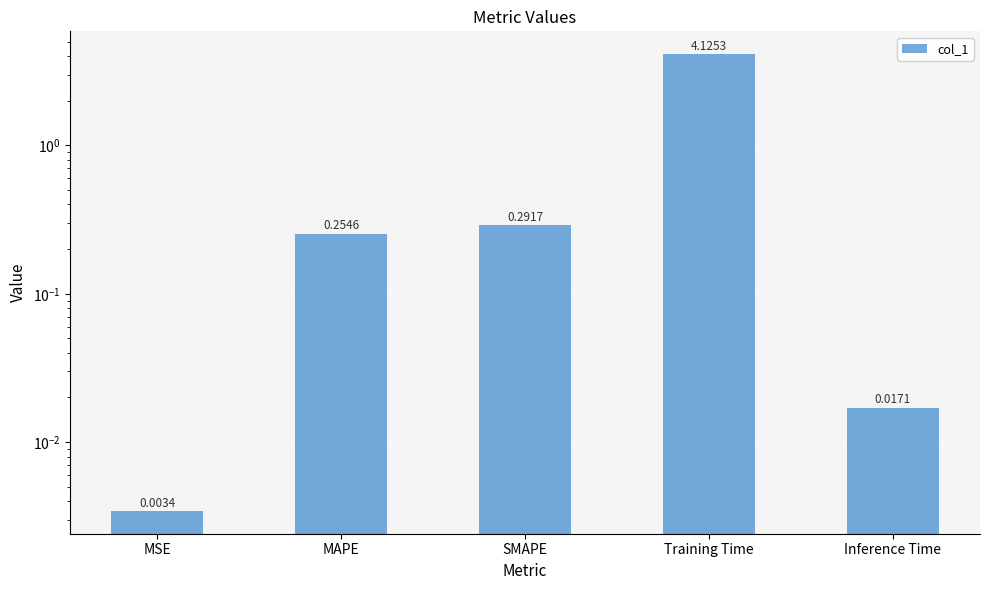

What is the sum of the values at MSE and SMAPE?

0.3